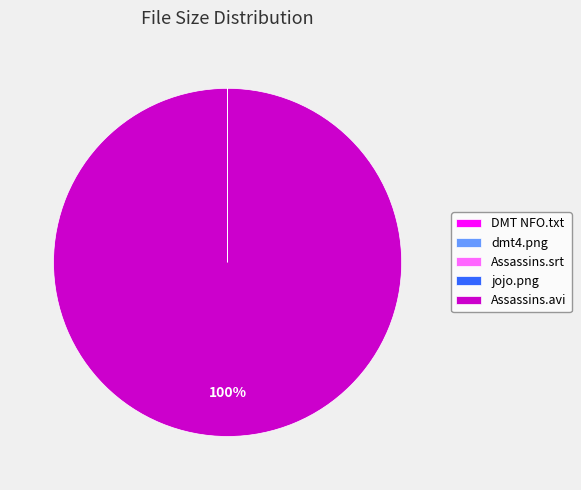

True or false: Assassins.avi accounts for 100% of the total.

True